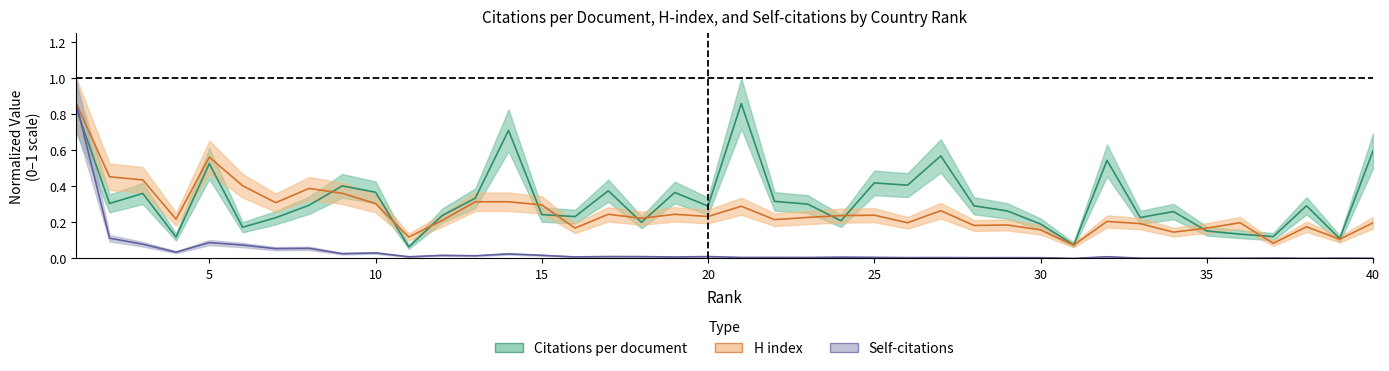

How many lines are shown in the chart?

3